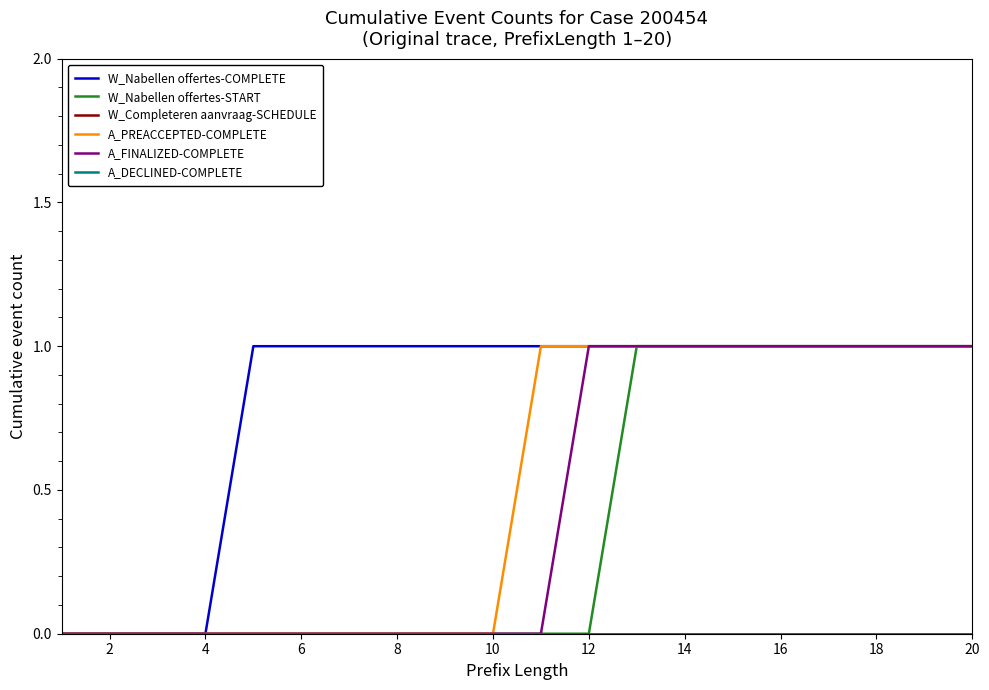

Does the chart display data point markers on the line(s)?

No